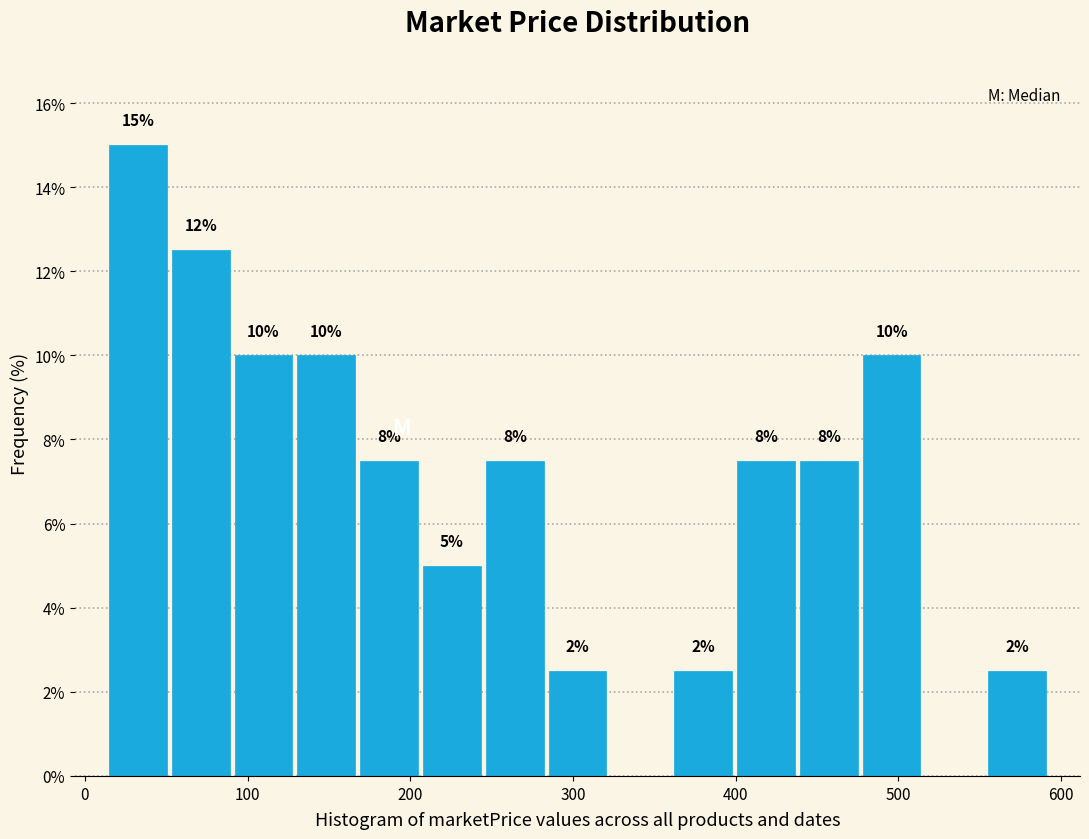

Read against the x-axis, roughly where is the centre of the tallest bar?

30